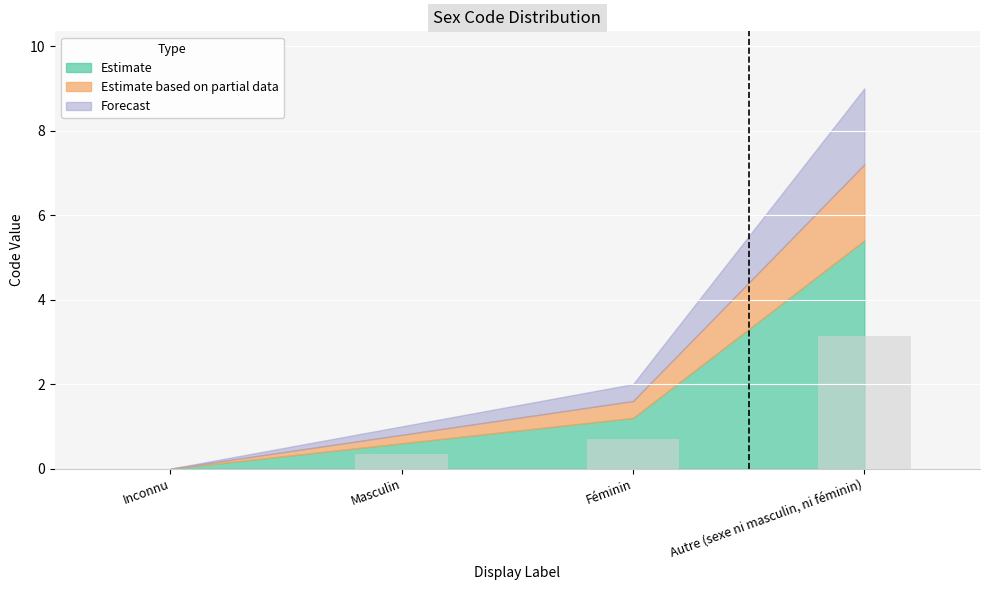

Count the number of values greater than 0.

3